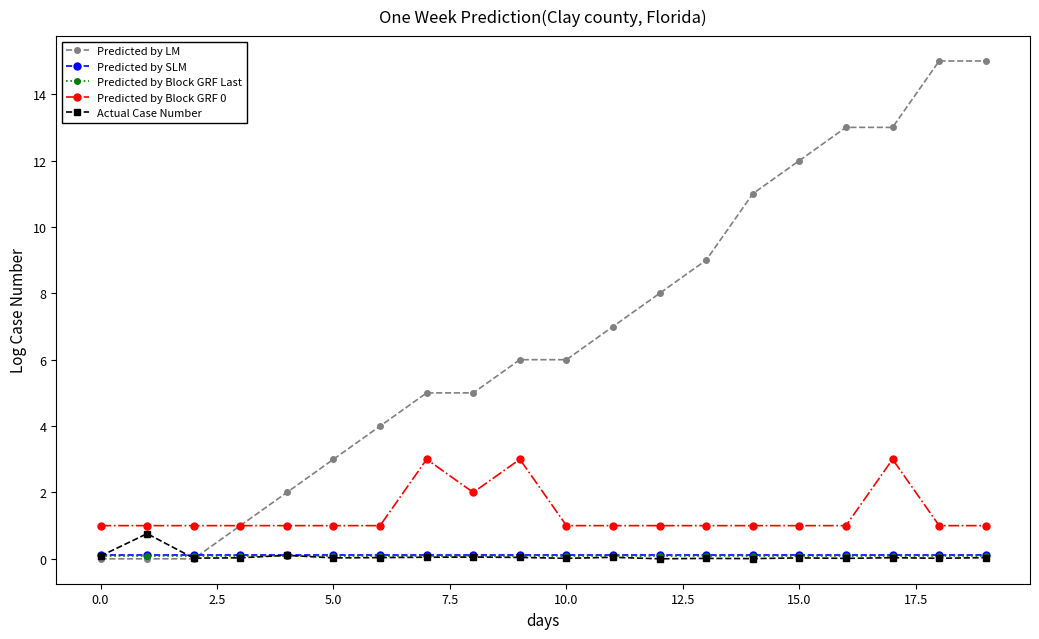

Which series has the largest total across all categories?

Predicted by LM